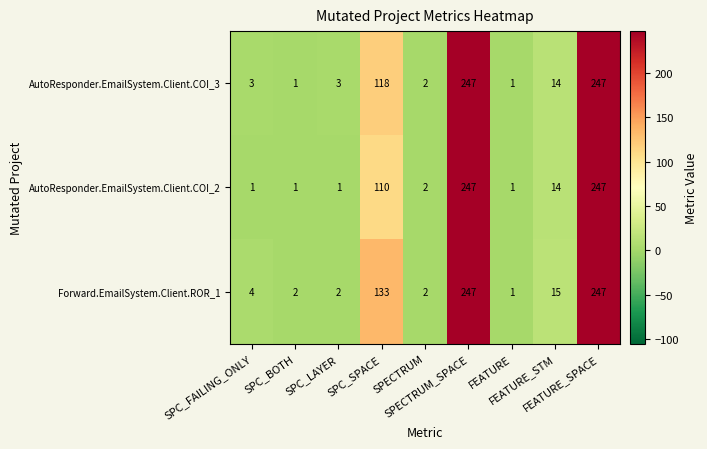

How many distinct data groups are displayed?

3